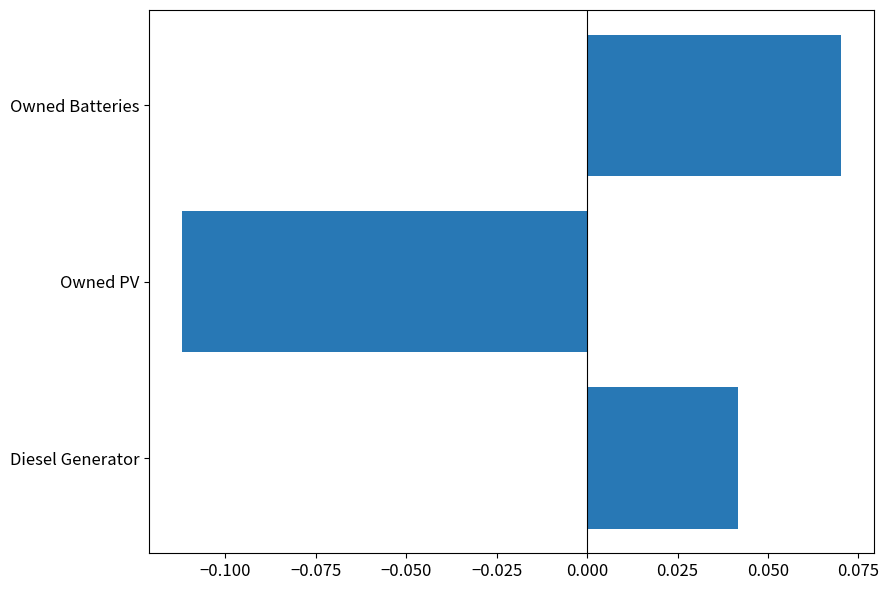

What is the change in value from Owned PV to Owned Batteries?

+0.2